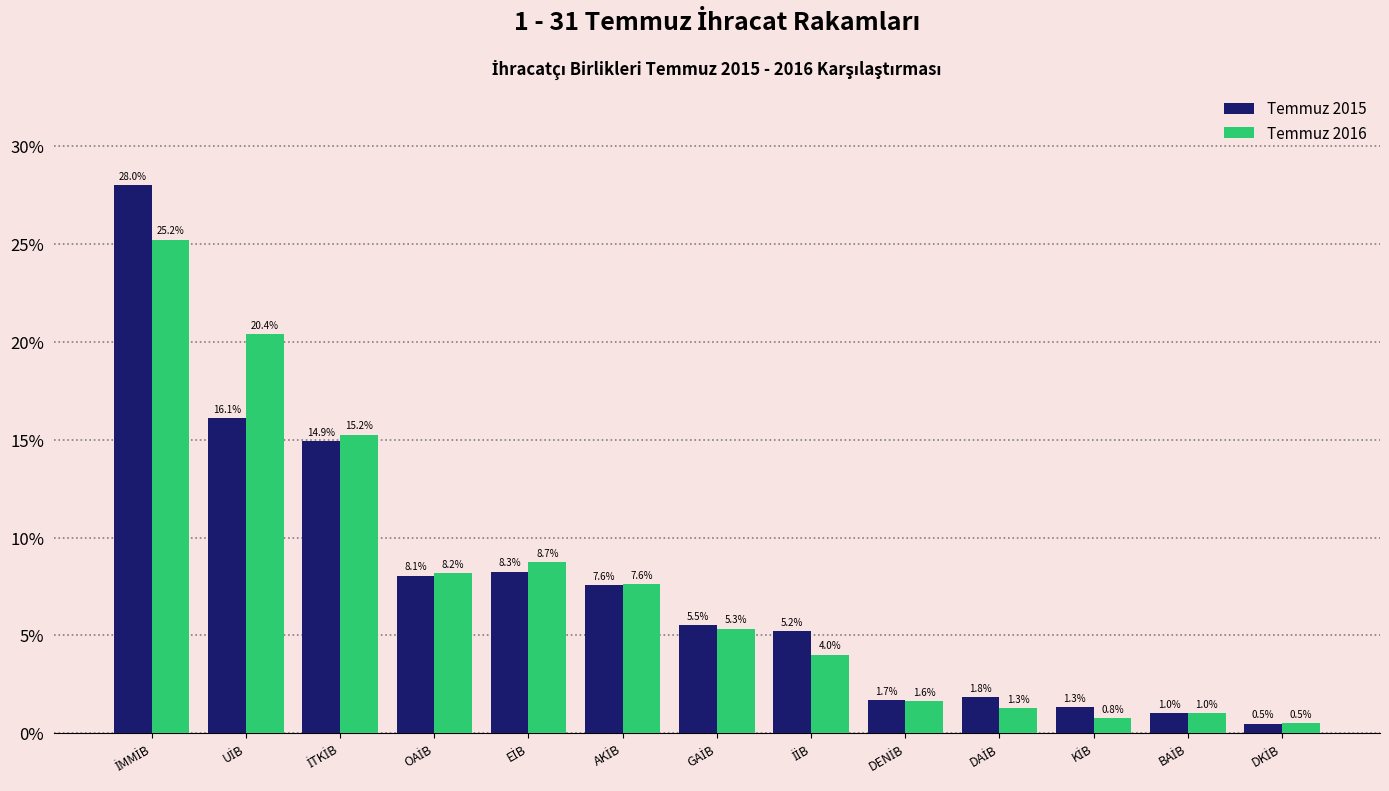

Reading left to right, list all the values displayed in this chart.

Temmuz 2015: 28.0	16.1	14.9	8.1	8.3	7.6	5.5	5.2	1.7	1.8	1.3	1.0	0.5
Temmuz 2016: 25.2	20.4	15.2	8.2	8.7	7.6	5.3	4.0	1.6	1.3	0.8	1.0	0.5